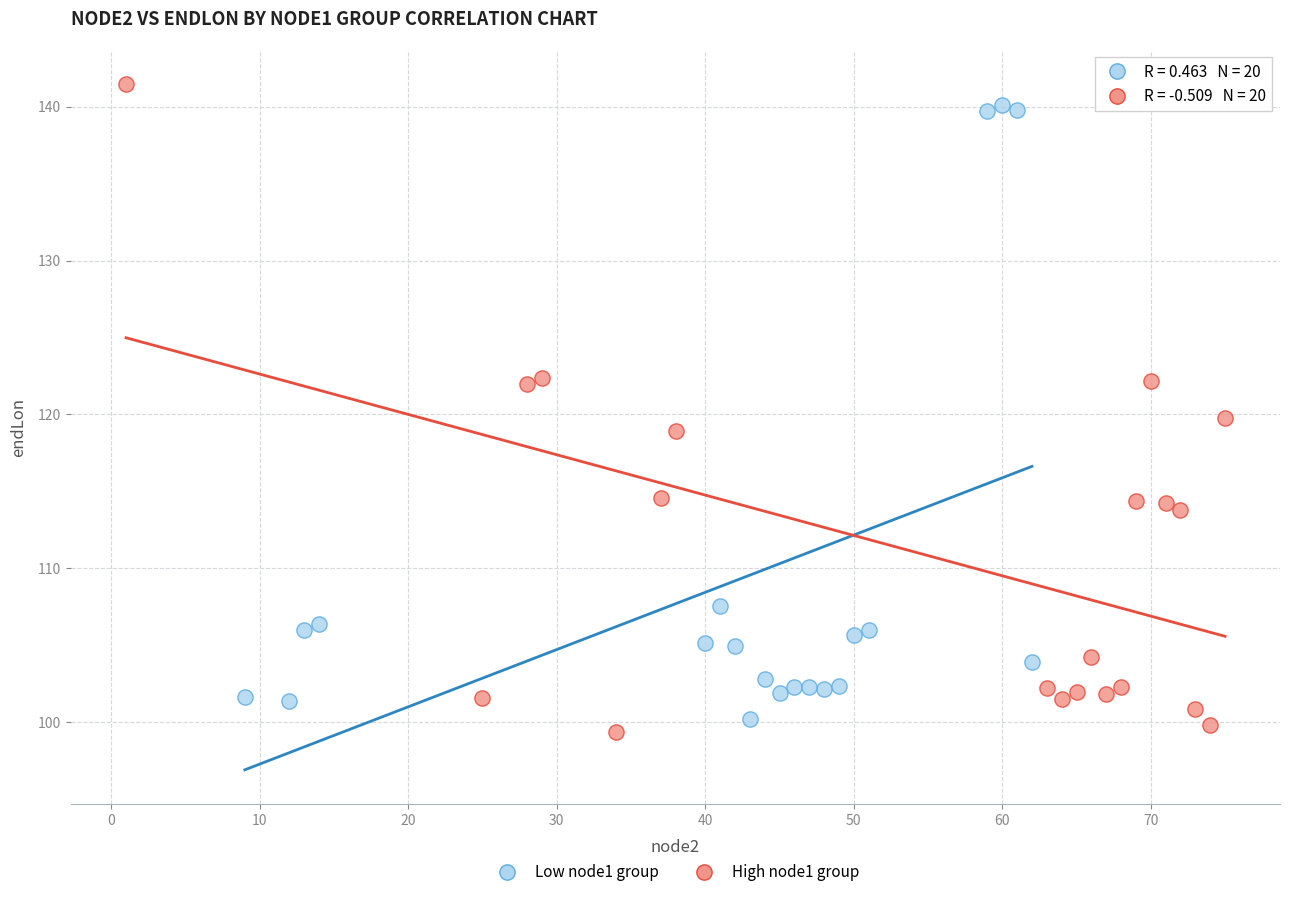

What are all the series names shown in the legend?

Low node1 group, High node1 group